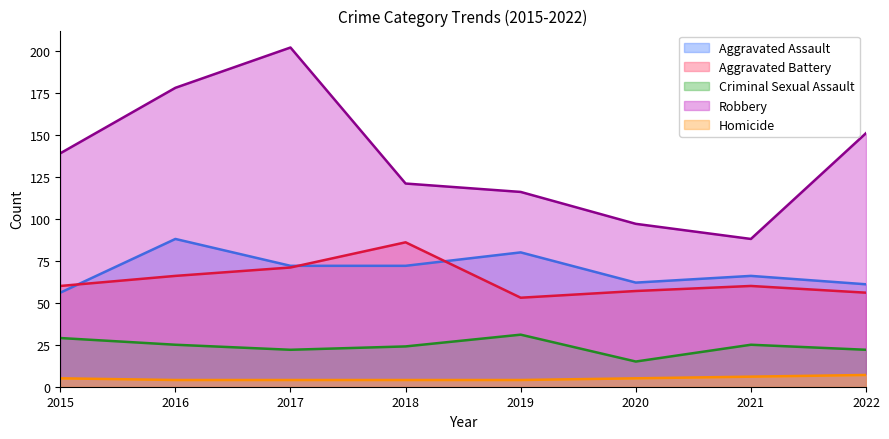

Where is the first local minimum for Aggravated Battery?

2019